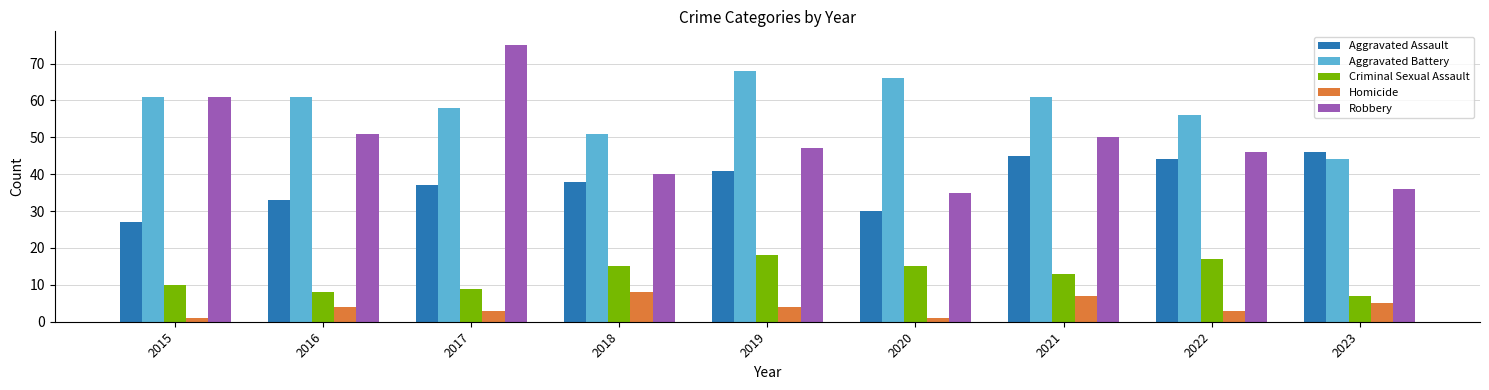

What is the sum of all Robbery values?

441